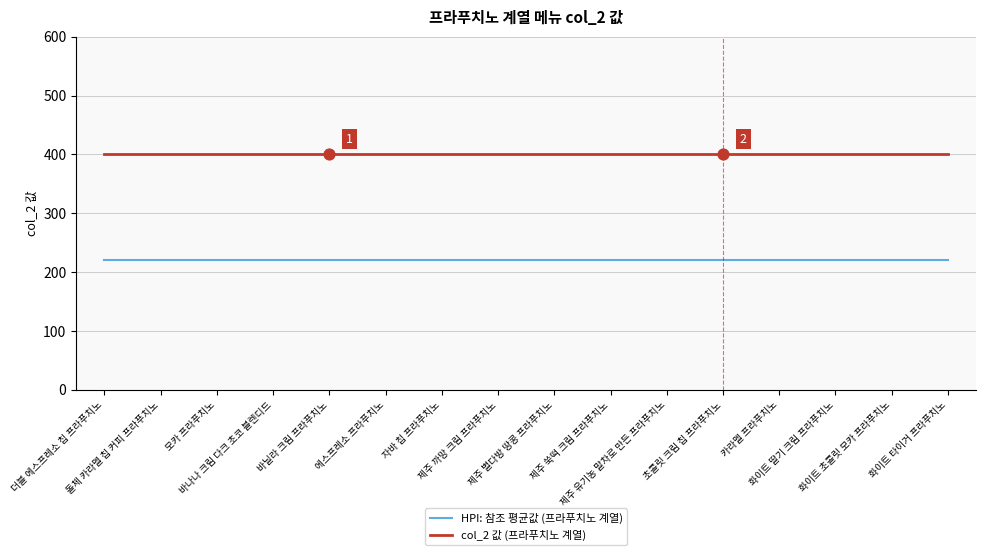

Which series has the largest total across all categories?

col_2 값 (프라푸치노 계열)